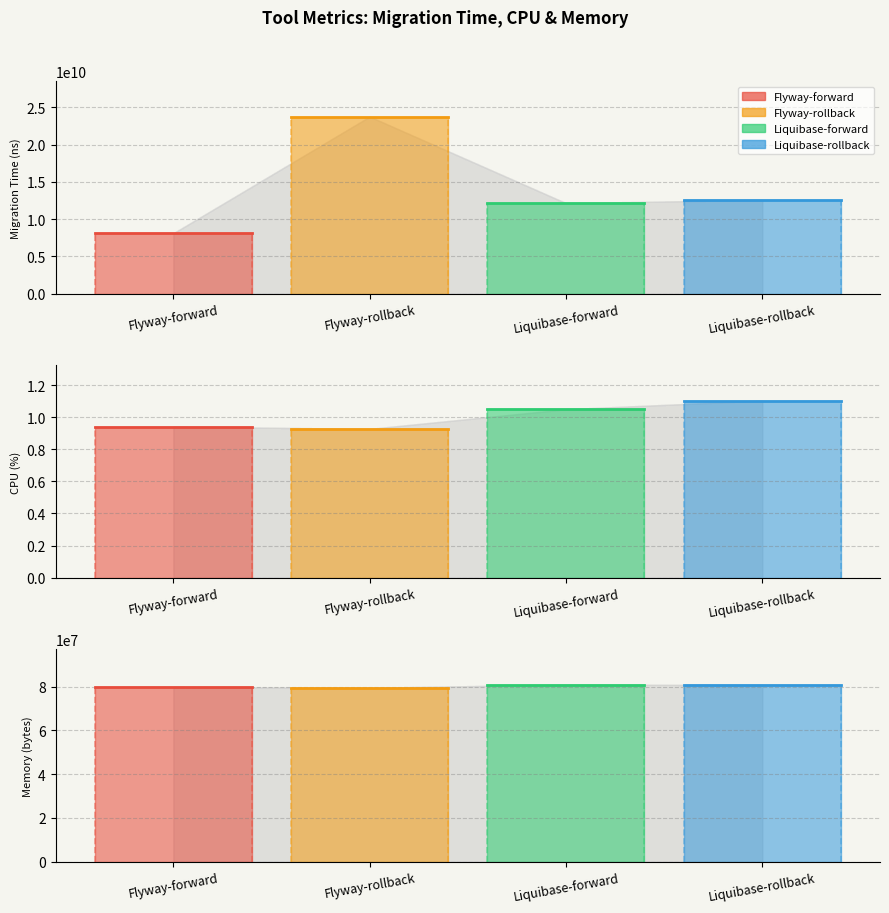

What is the difference between the maximum and minimum values in the Liquibase-forward series?

12147256852.3